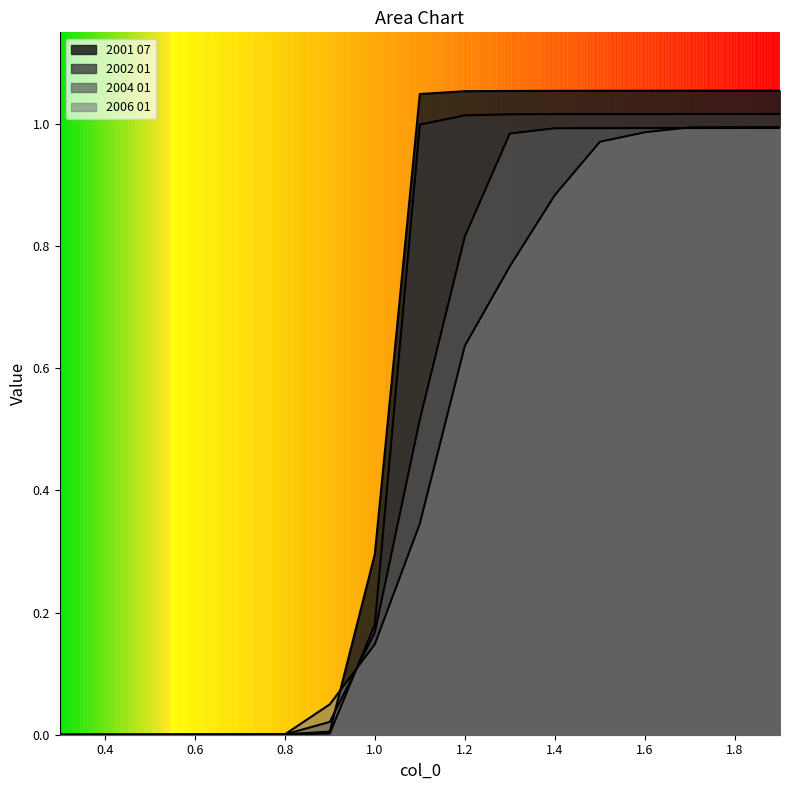

What is the sum of all 2001 07 values?

9.8